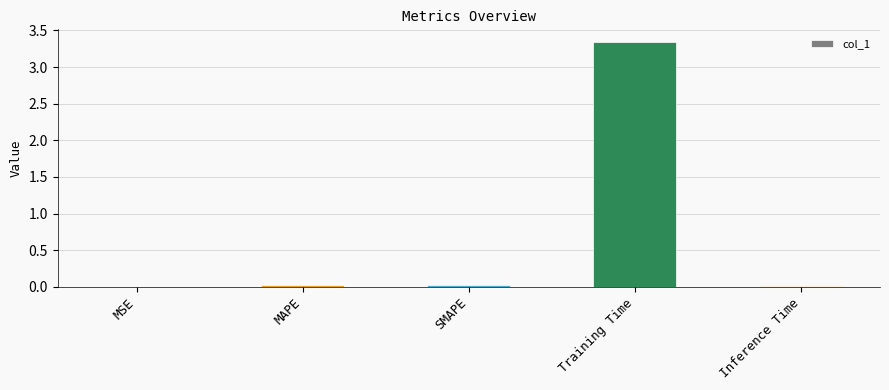

The value at MSE is 0.0. True or false?

True